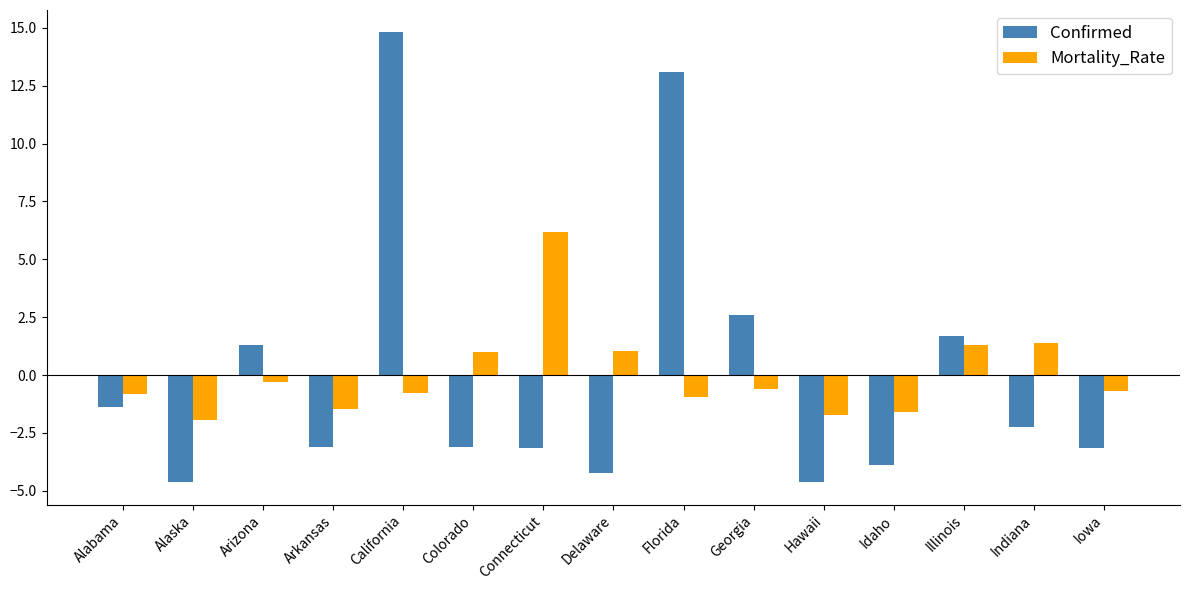

What is the difference between the maximum and minimum values in the Mortality_Rate series?

8.1